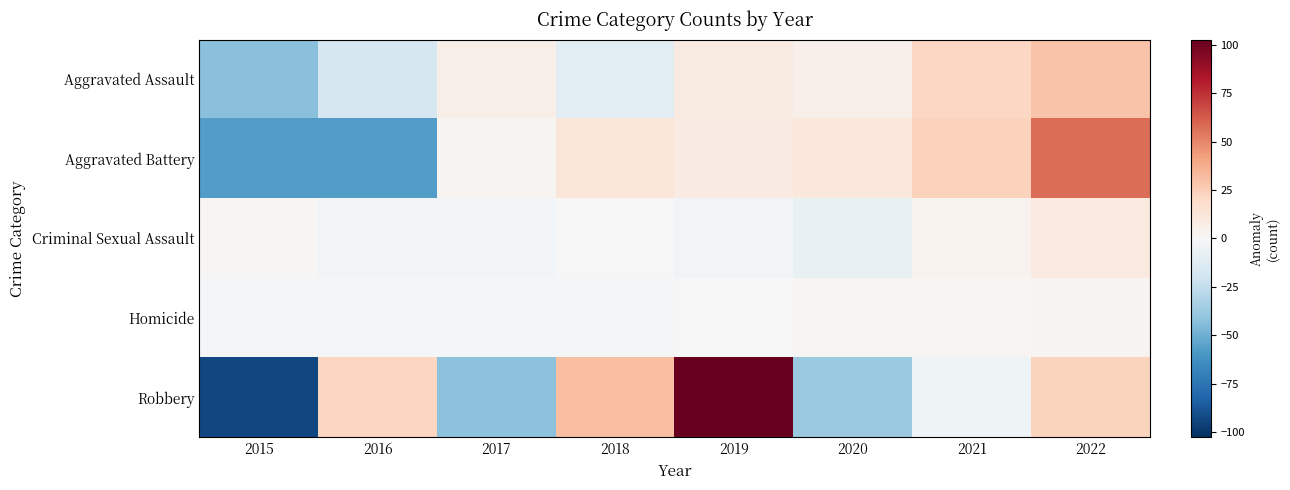

Which series has the widest spread of values?

Robbery